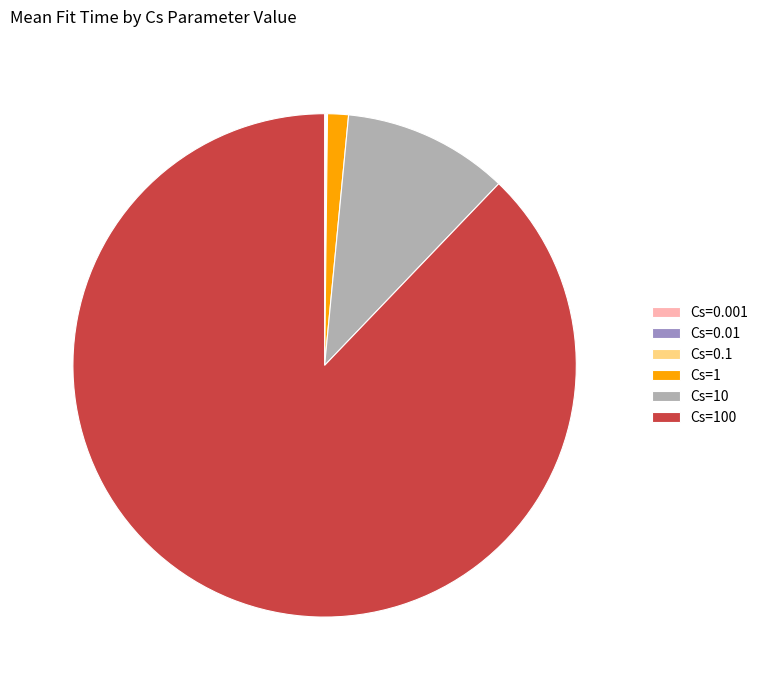

Is there a majority slice in this chart?

Yes